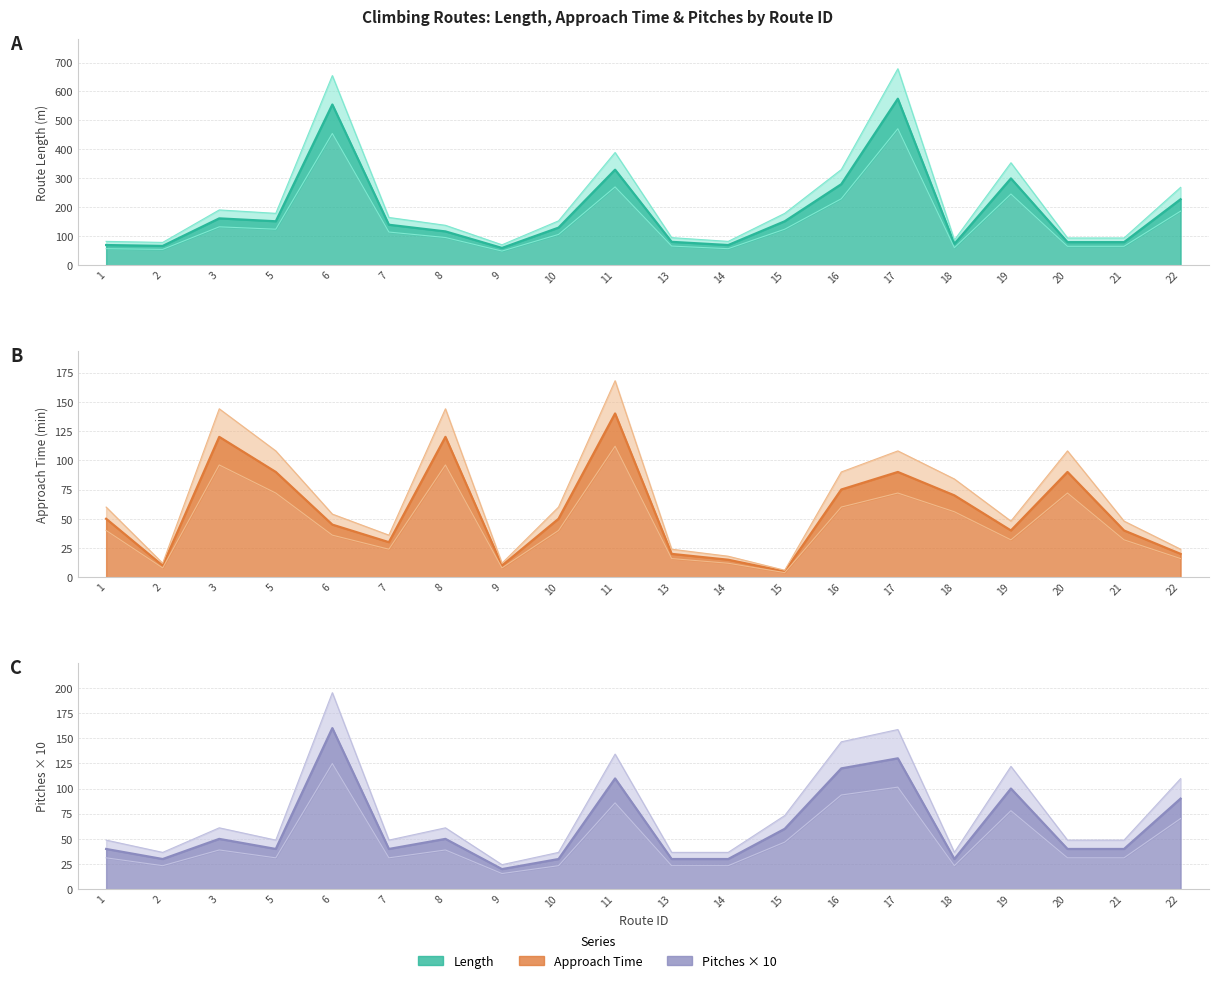

Where is pitches nearest to the value 70?

22